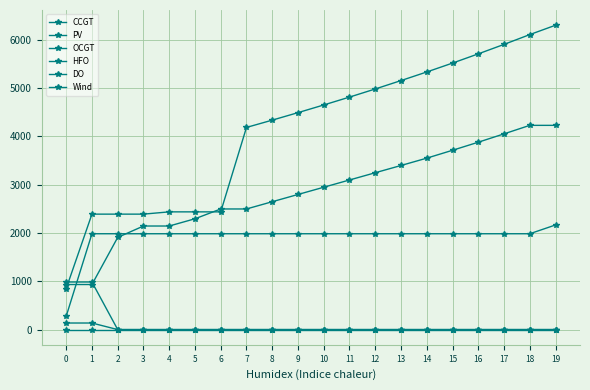

Reading left to right, transcribe all the data shown in this chart.

CCGT: 933	933	1908	2144	2144	2294	2497	2497	2647	2797	2947	3097	3247	3397	3549	3712	3879	4052	4228	4228
PV: 850	2390	2390	2390	2437	2437	2437	4185	4336	4491	4650	4813	4981	5155	5333	5517	5708	5904	6107	6301
OCGT: 276	1984	1984	1984	1984	1984	1984	1984	1984	1984	1984	1984	1984	1984	1984	1984	1984	1984	1984	2166
HFO: 985	985	0	0	0	0	0	0	0	0	0	0	0	0	0	0	0	0	0	0
DO: 136	136	0	0	0	0	0	0	0	0	0	0	0	0	0	0	0	0	0	0
Wind: 0	0	0	0	0	0	0	0	0	0	0	0	0	0	0	0	0	0	0	0